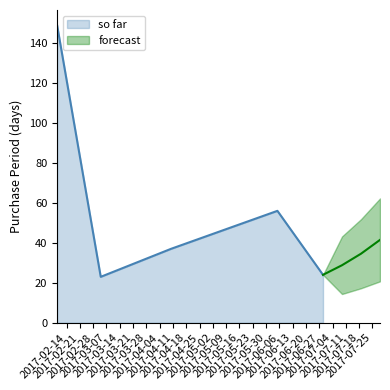

How many interior local valleys (lower than both neighbors) does the data have?

1